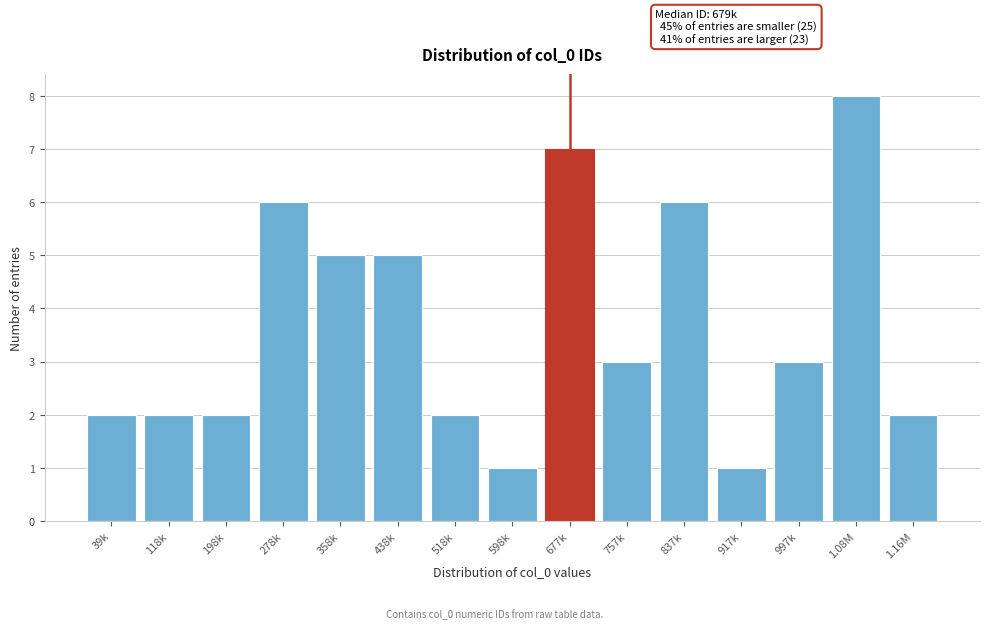

Reading right to left, list all the values displayed in this chart.

2	8	3	1	6	3	7	1	2	5	5	6	2	2	2